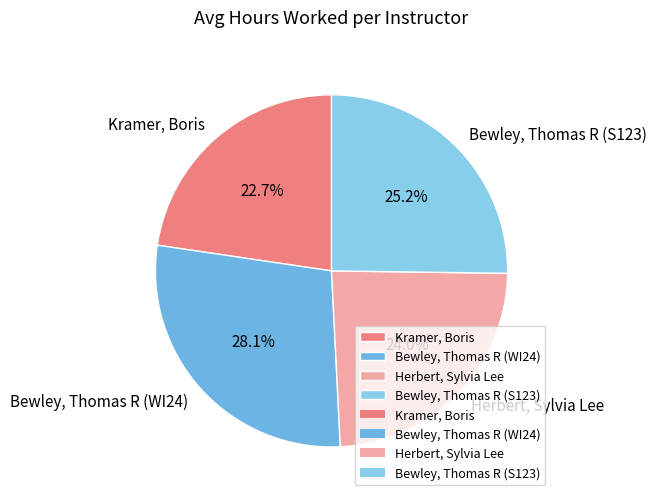

Do Kramer, Boris and Bewley, Thomas R (S123) together represent more than half of the pie?

No